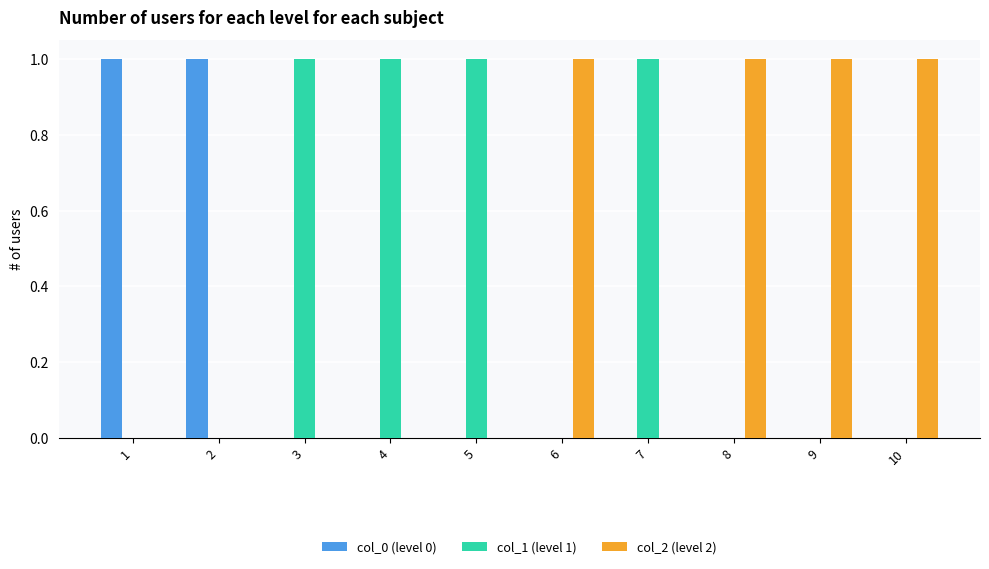

Are the bars horizontal?

No